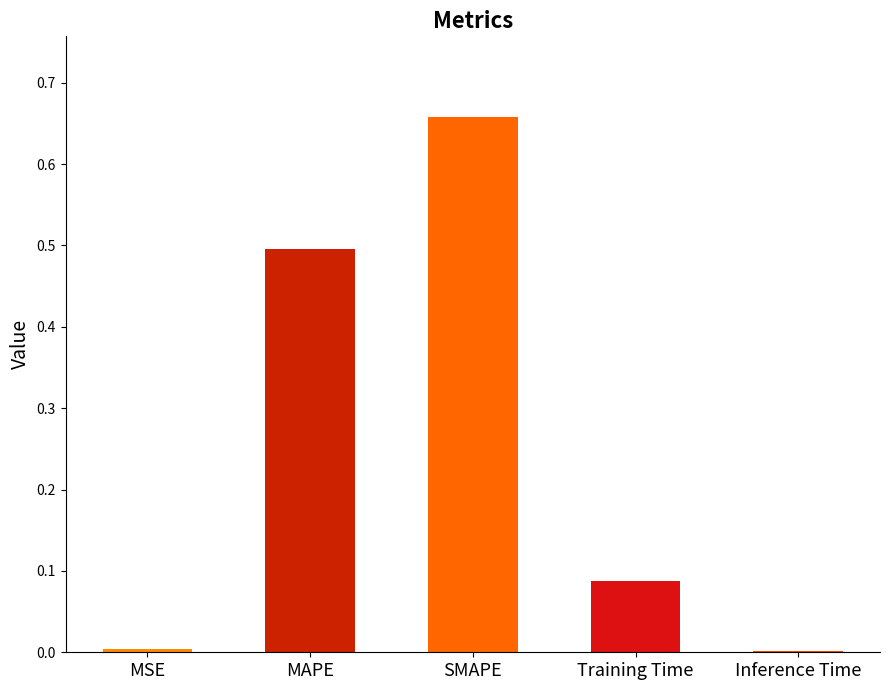

The value at SMAPE is 1.0. True or false?

False